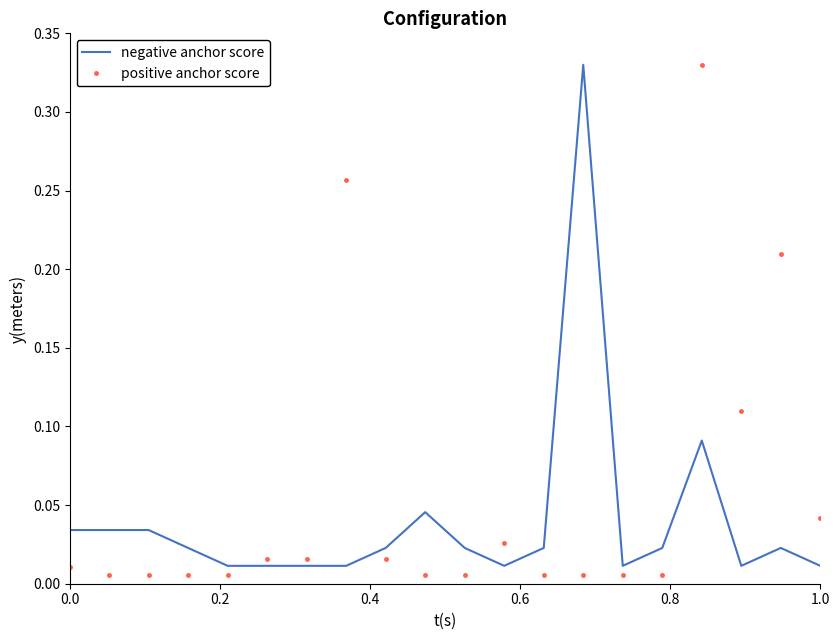

True or false: positive anchor score and negative anchor score intersect in this chart.

True